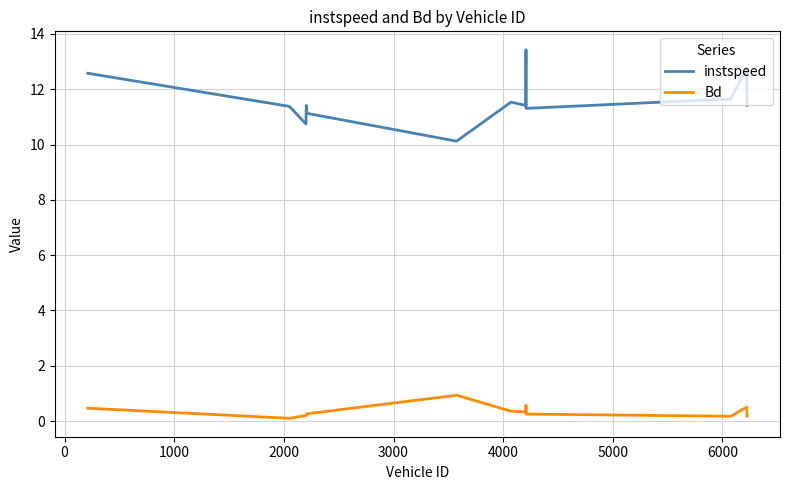

Which series has the largest total across all categories?

instspeed